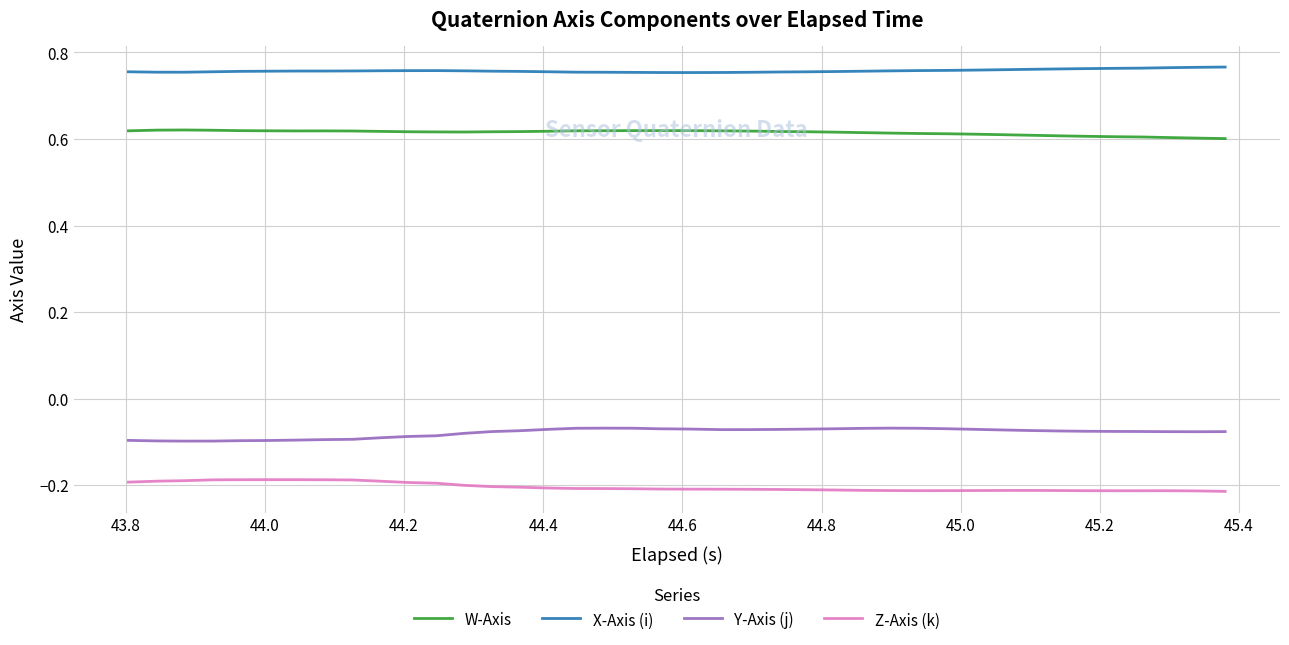

True or false: Y-Axis (j) and W-Axis intersect in this chart.

False